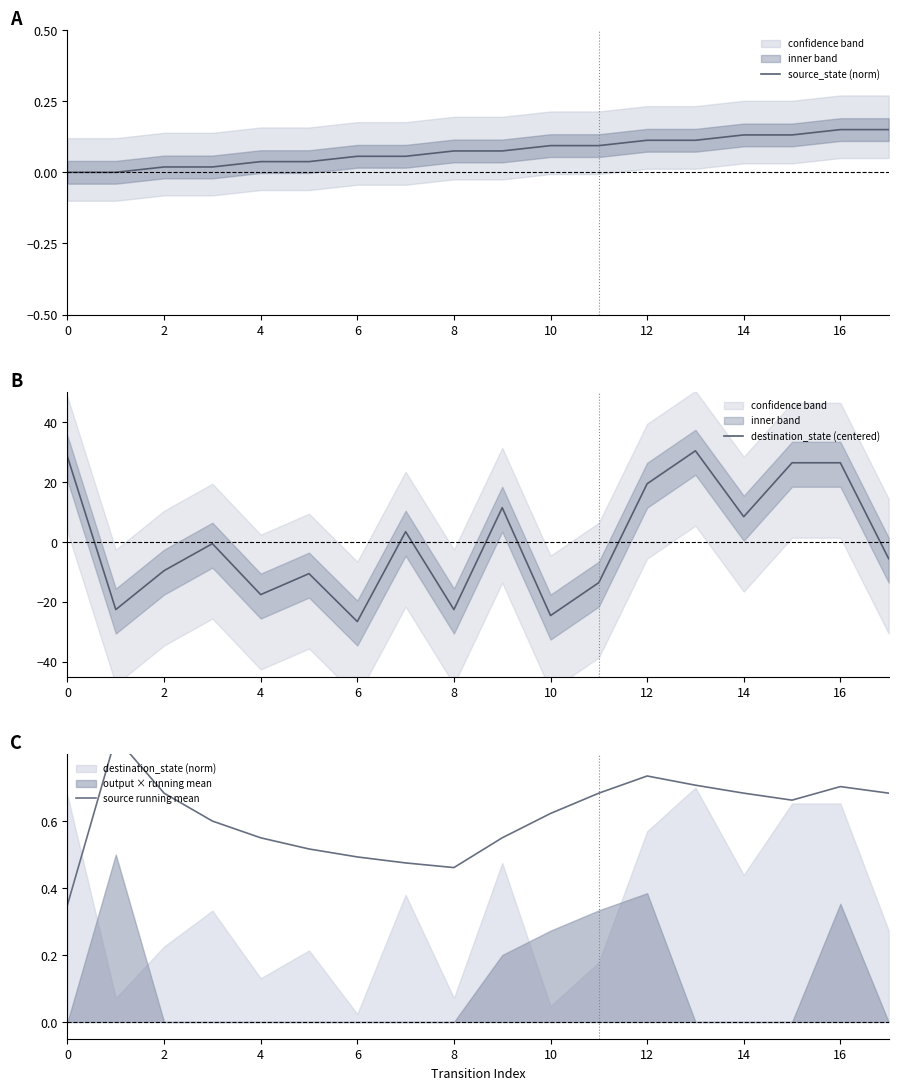

List the series in order of their peak value, lowest first.

source_state (norm), source running mean, destination_state (centered)